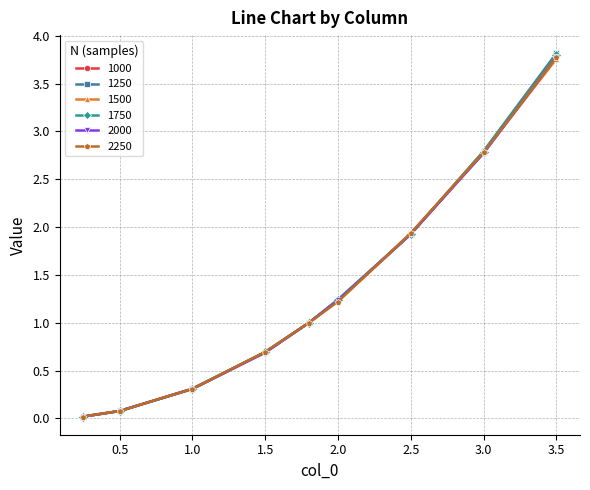

What is the sum of all 1250 values?

11.9